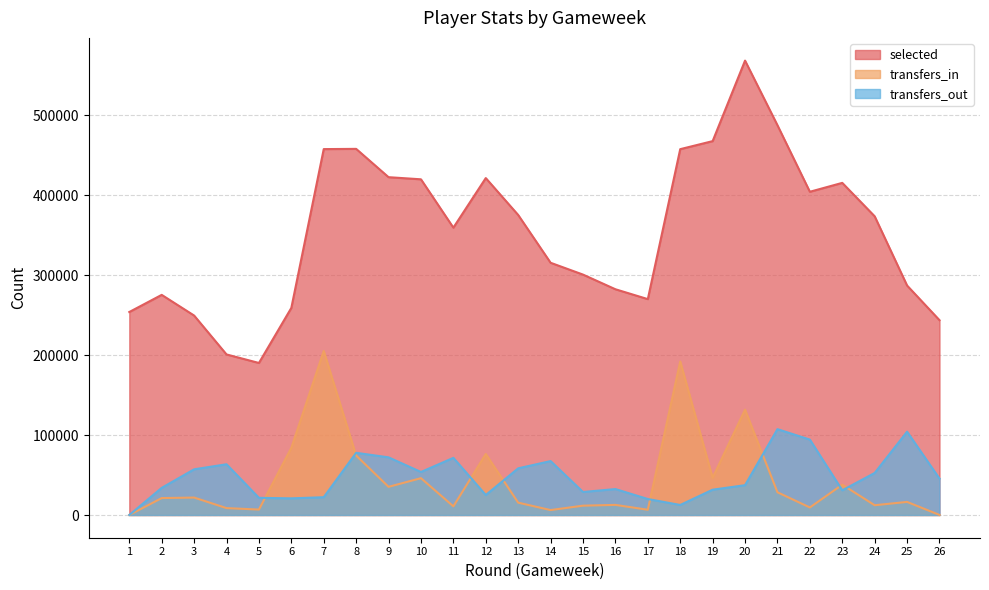

What is the approximate value of selected at 10, to the nearest 100?

419800